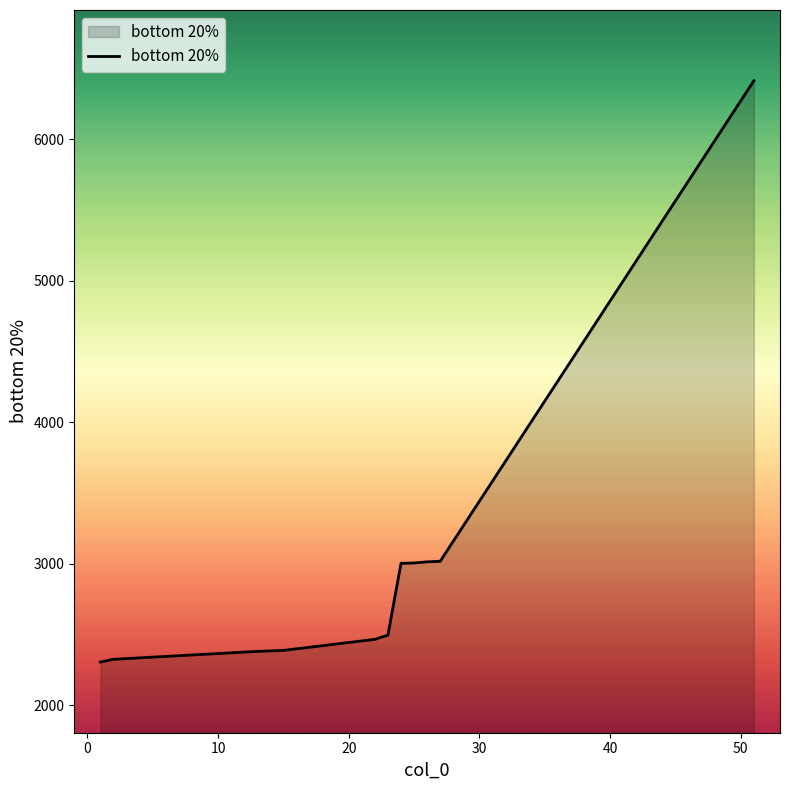

What is the minimum value shown in the chart?

2305